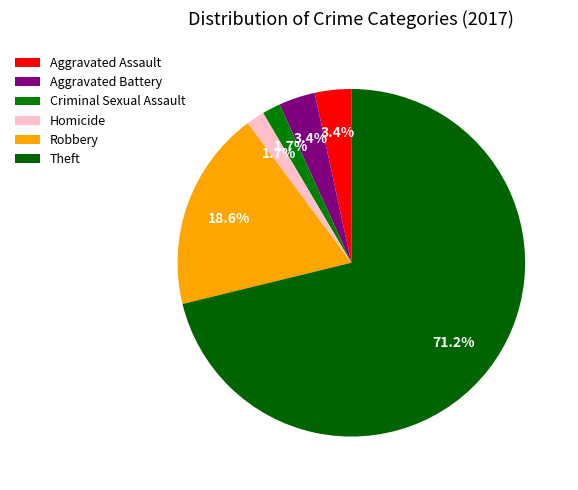

To the nearest percent, what is the average slice percentage?

17%